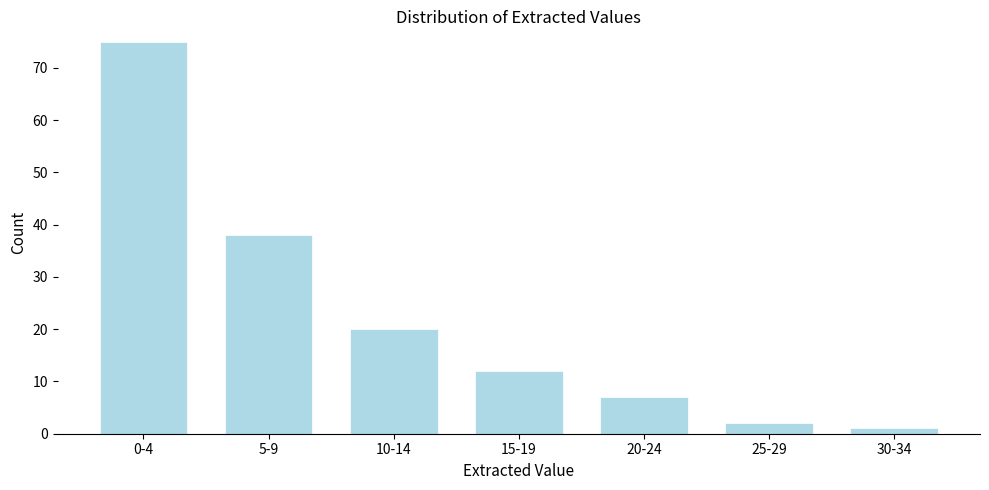

Reading left to right, extract all data points from this chart.

75	38	20	12	7	2	1